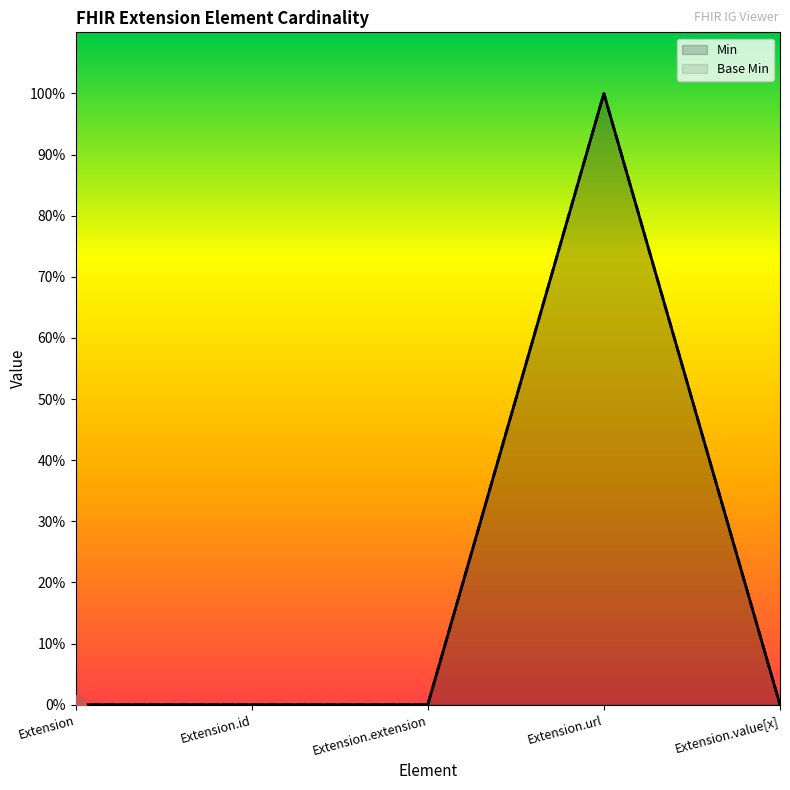

At how many categories does at least one series exceed 0?

1